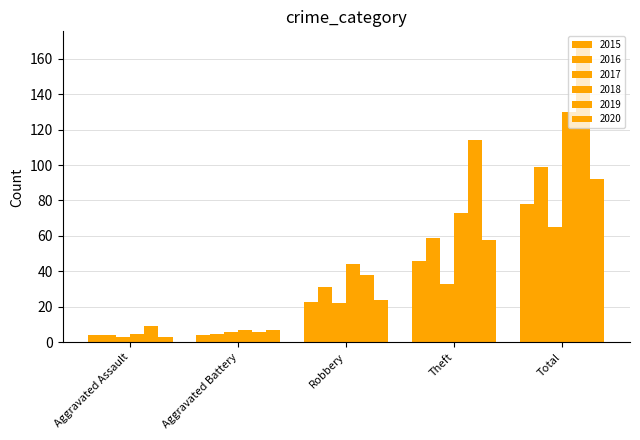

What is the label of the 2nd bar from the left?

Aggravated Battery